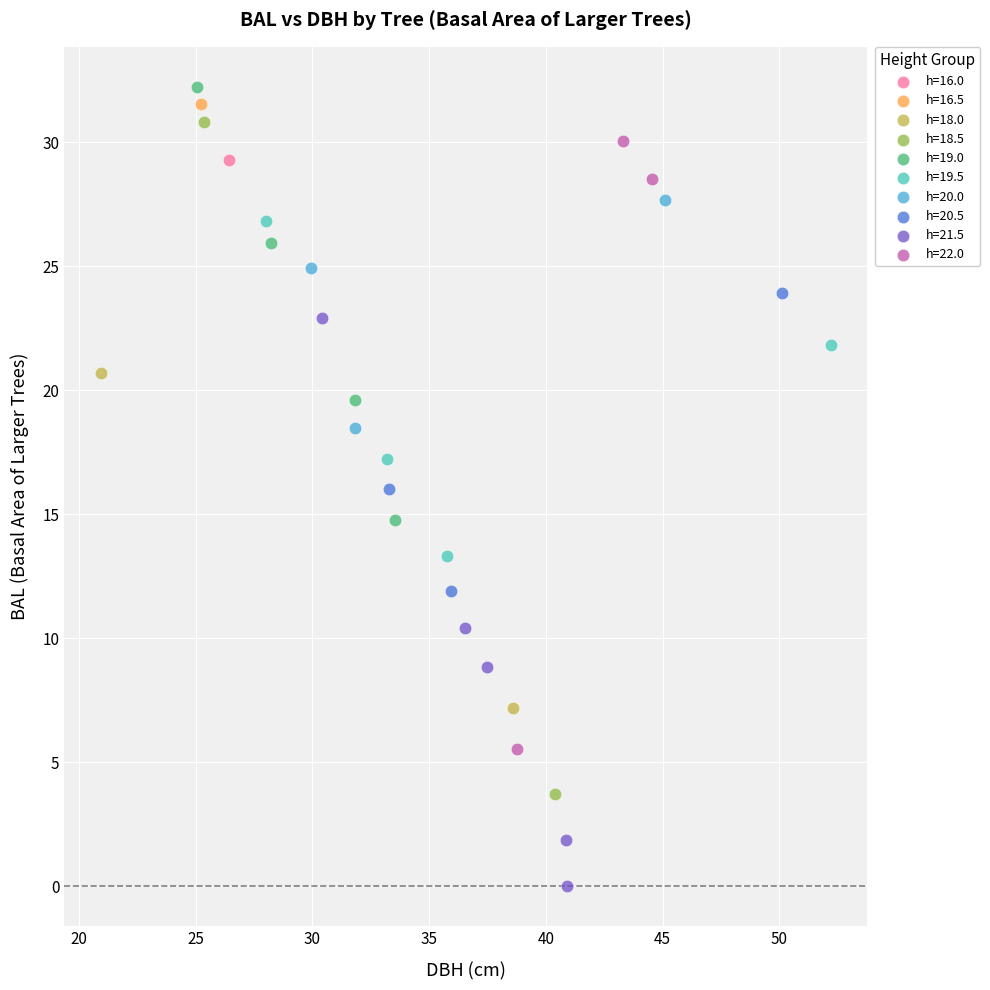

Which series reaches the maximum Y coordinate?

h=19.0